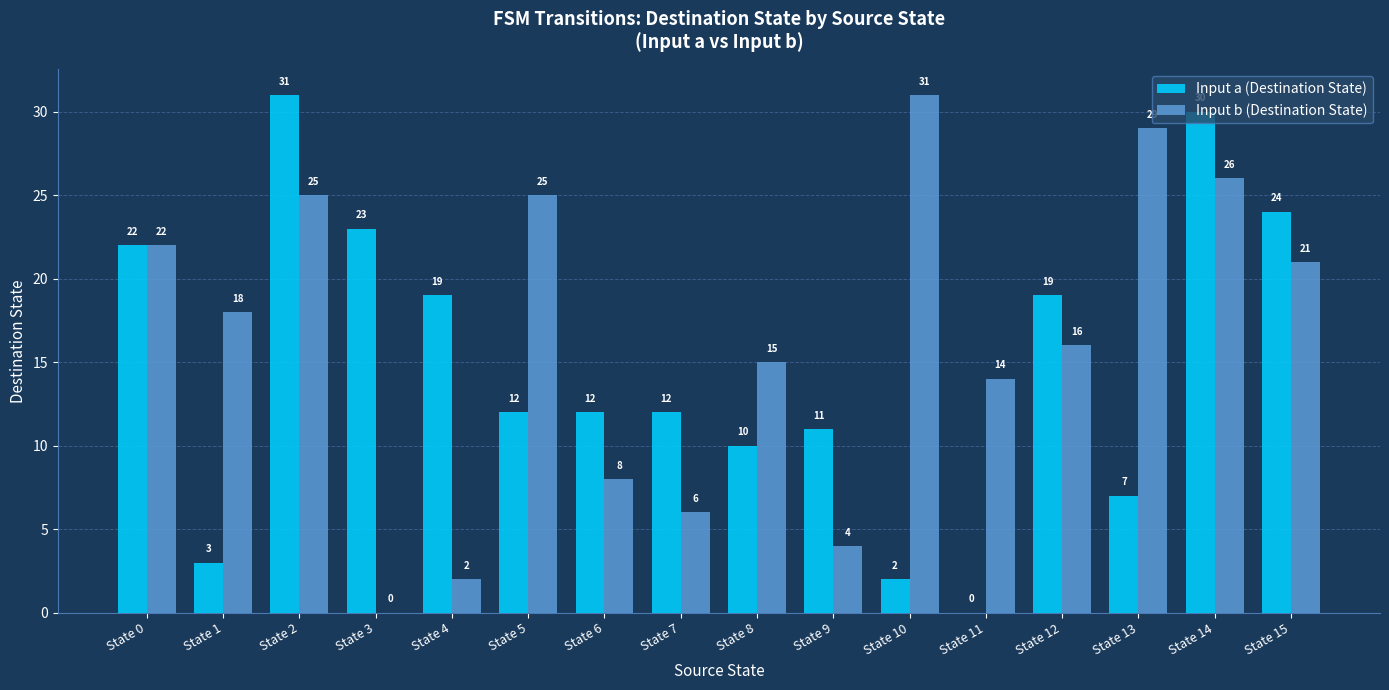

What is the difference between the Input b (Destination State) values at State 1 and State 0?

4